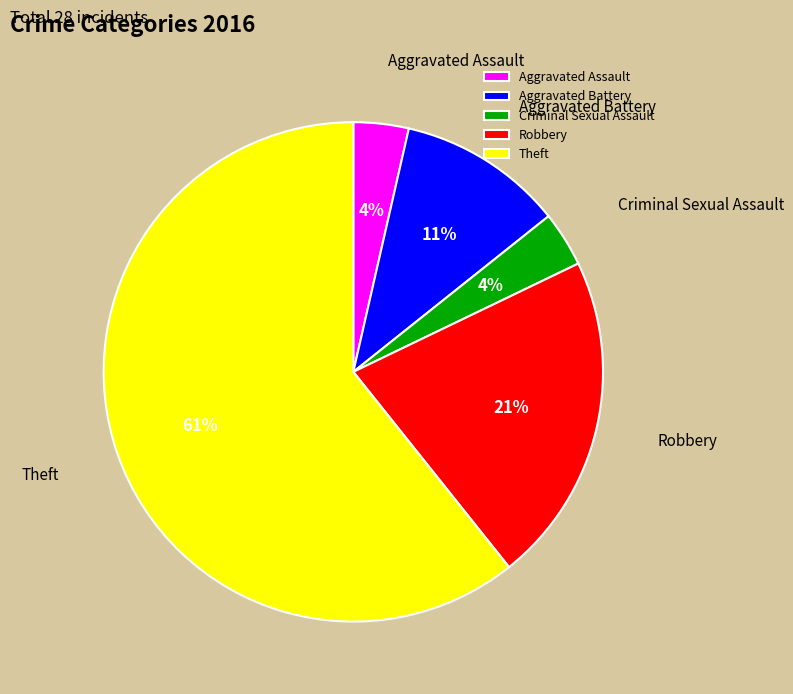

Do Robbery and Criminal Sexual Assault together represent more than half of the pie?

No